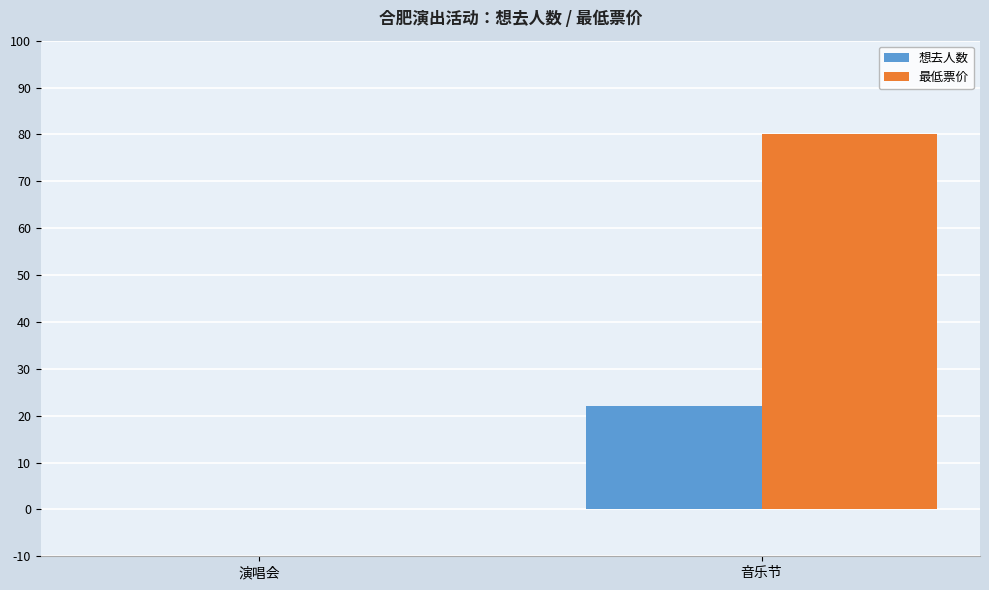

Reading right to left, what are all the values shown in this chart?

想去人数: 22	0
最低票价: 80	0